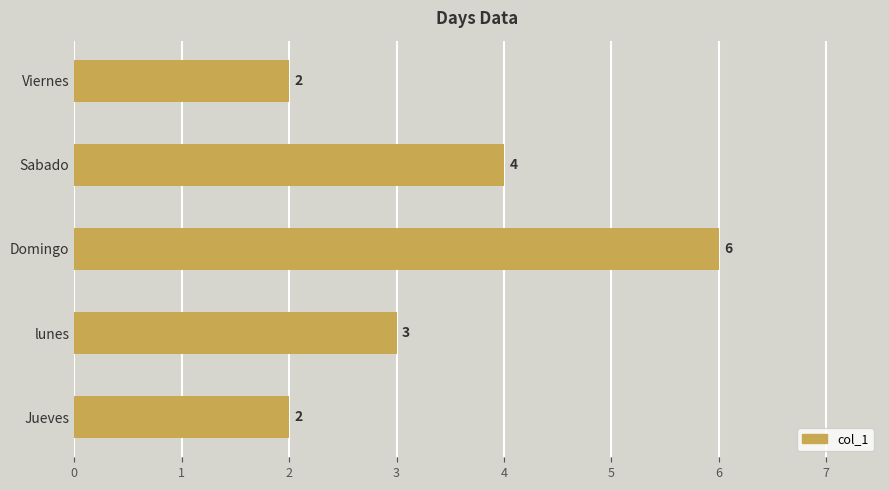

What is the difference between the maximum and minimum values?

4